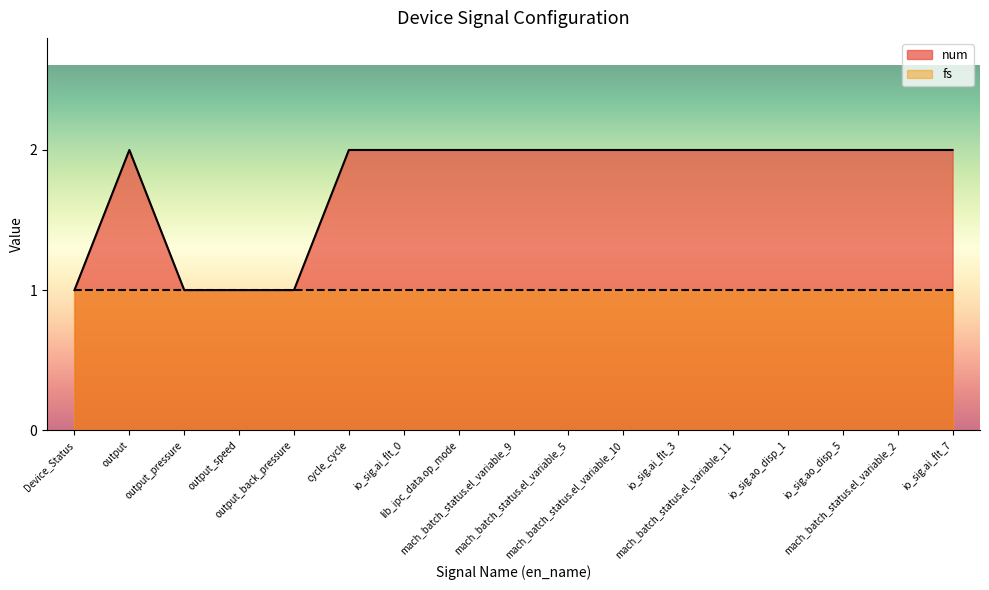

Reading left to right, what are all the values shown in this chart?

Device_Status=1	output=2	output_pressure=1	output_speed=1	output_back_pressure=1	cycle_cycle=2	io_sig.ai_flt_0=2	lib_ipc_data.op_mode=2	mach_batch_status.el_variable_9=2	mach_batch_status.el_variable_5=2	mach_batch_status.el_variable_10=2	io_sig.ai_flt_3=2	mach_batch_status.el_variable_11=2	io_sig.ao_disp_1=2	io_sig.ao_disp_5=2	mach_batch_status.el_variable_2=2	io_sig.ai_flt_7=2